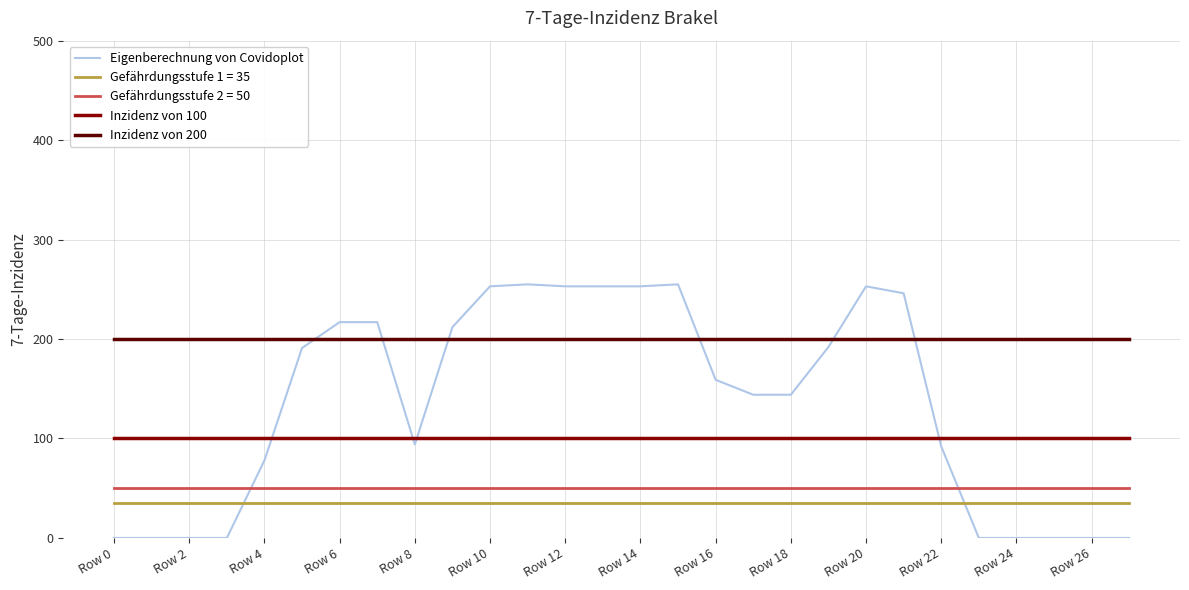

What is the minimum value for Inzidenz von 100?

100